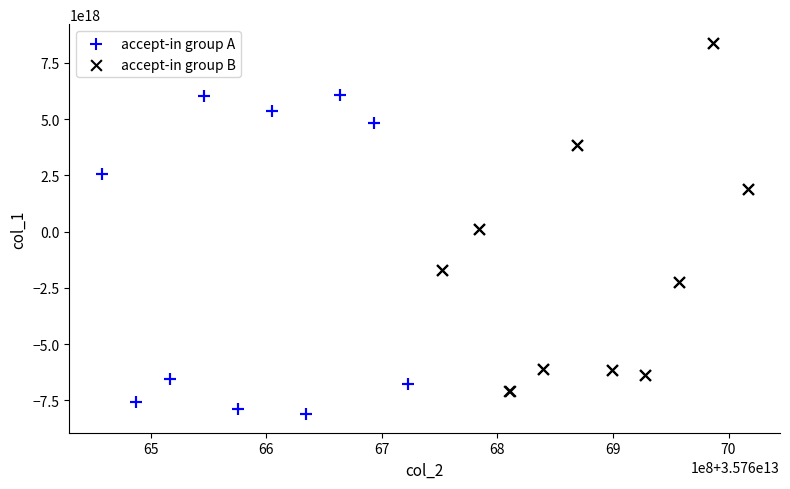

What are all the series names shown in the legend?

accept-in group A, accept-in group B